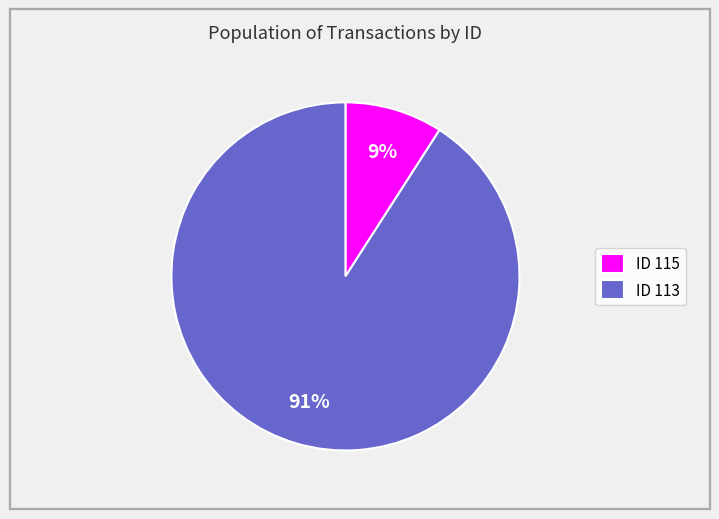

To the nearest percent, what is the difference between the largest and smallest slice percentages?

82%